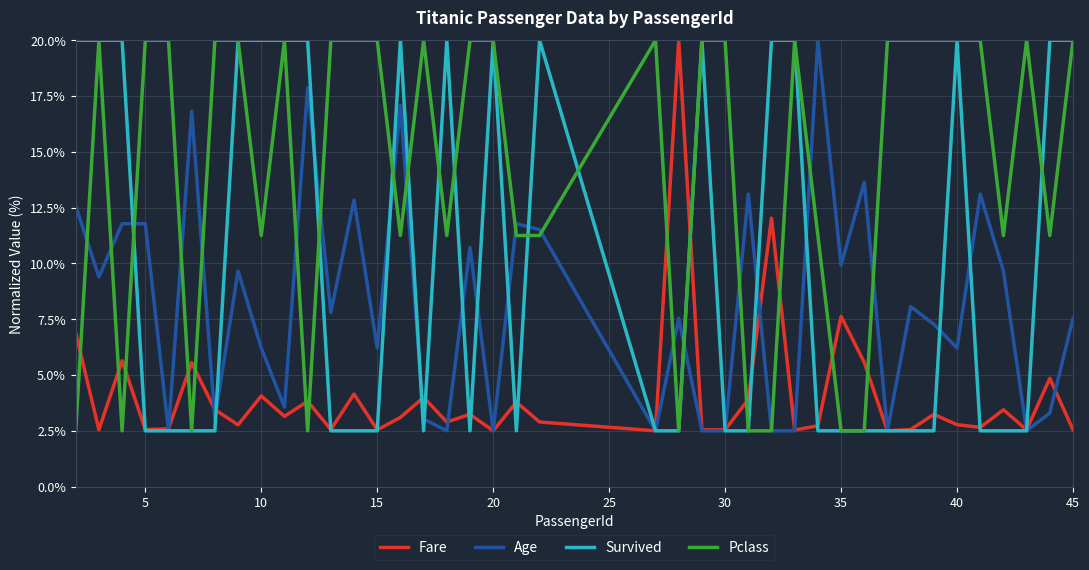

What is the maximum value shown in the chart?

20.0